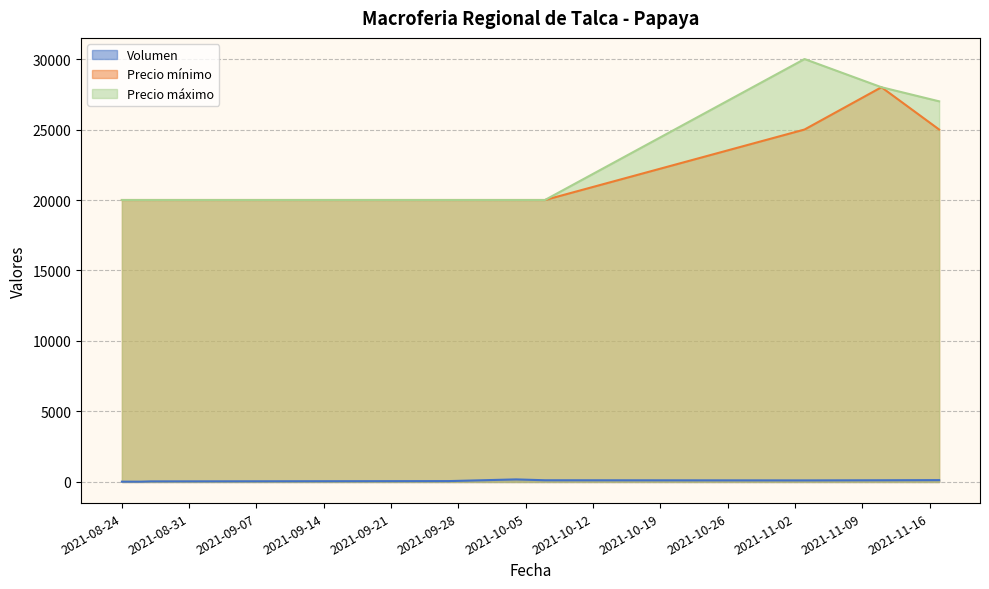

What is the highest value of the Volumen series?

180